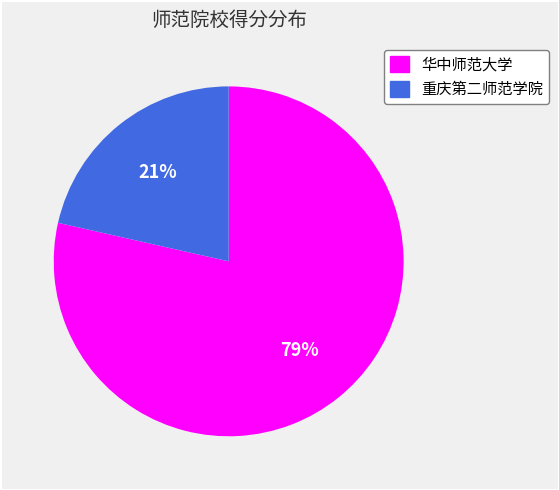

To the nearest percent, what is the combined percentage of 华中师范大学 and 重庆第二师范学院?

100%